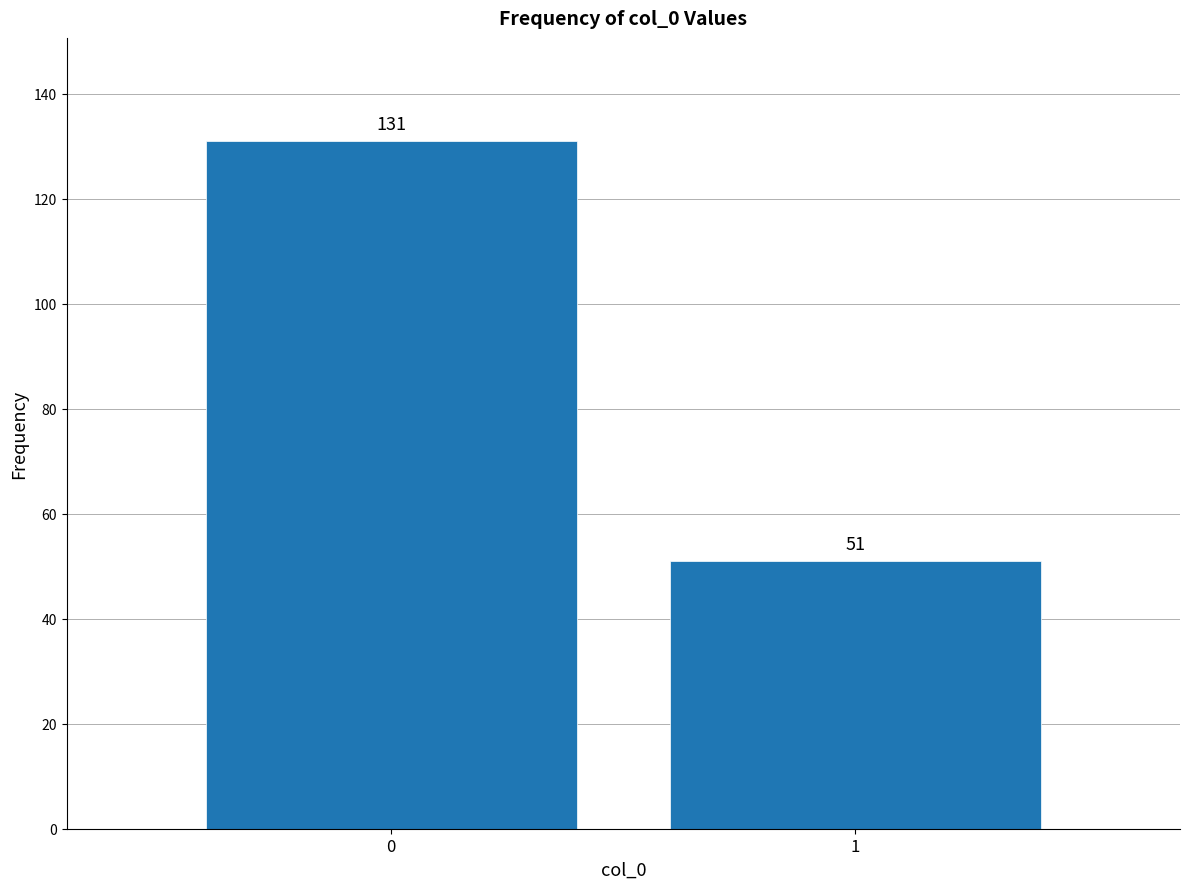

Reading left to right, what are all the values shown in this chart?

131	51